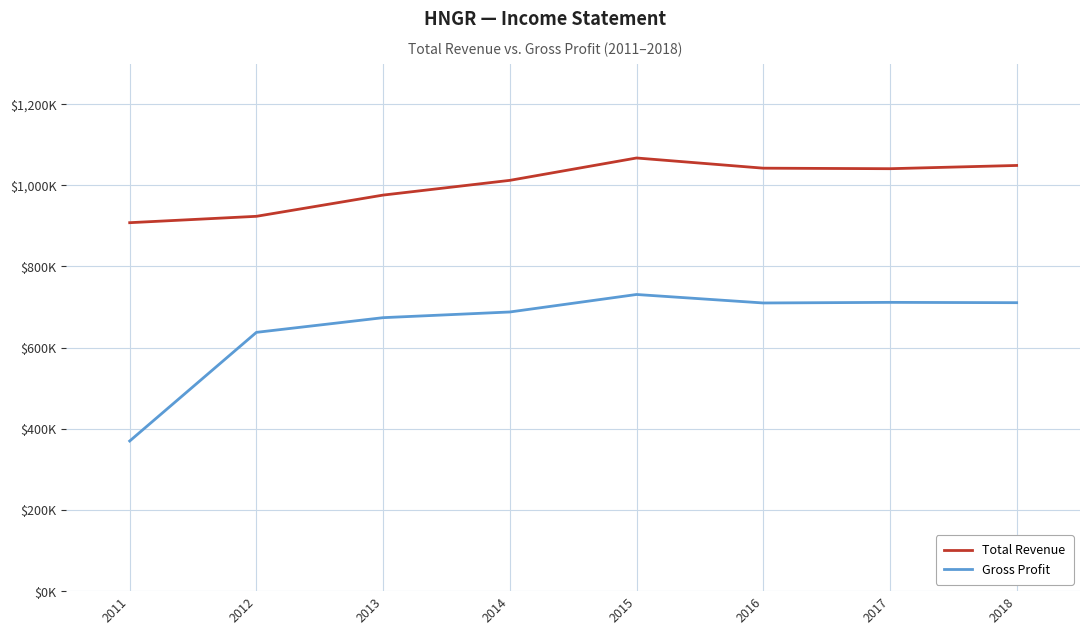

In Total Revenue, how many points are higher than both neighbors (excluding endpoints)?

1